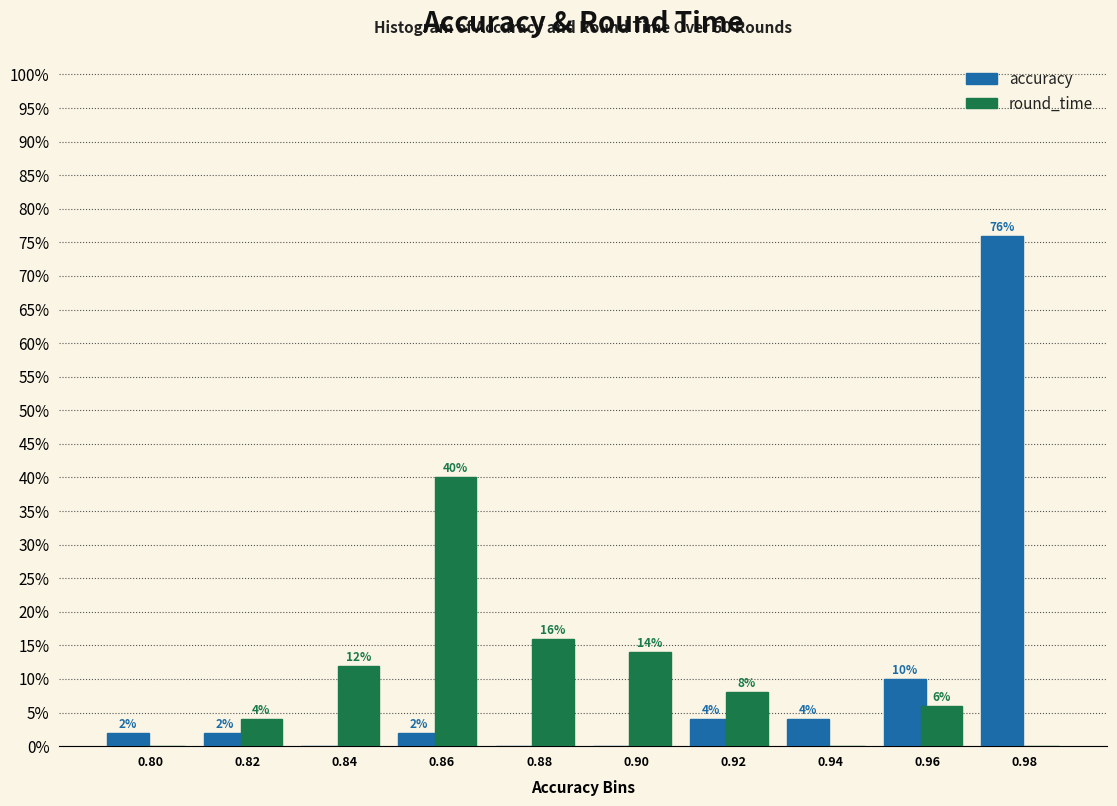

Reading right to left, transcribe all the data shown in this chart.

accuracy: 0.98=76.0	0.96=10.0	0.94=4.0	0.92=4.0	0.90=0.0	0.88=0.0	0.86=2.0	0.84=0.0	0.82=2.0	0.80=2.0
round_time: 0.98=0.0	0.96=6.0	0.94=0.0	0.92=8.0	0.90=14.0	0.88=16.0	0.86=40.0	0.84=12.0	0.82=4.0	0.80=0.0